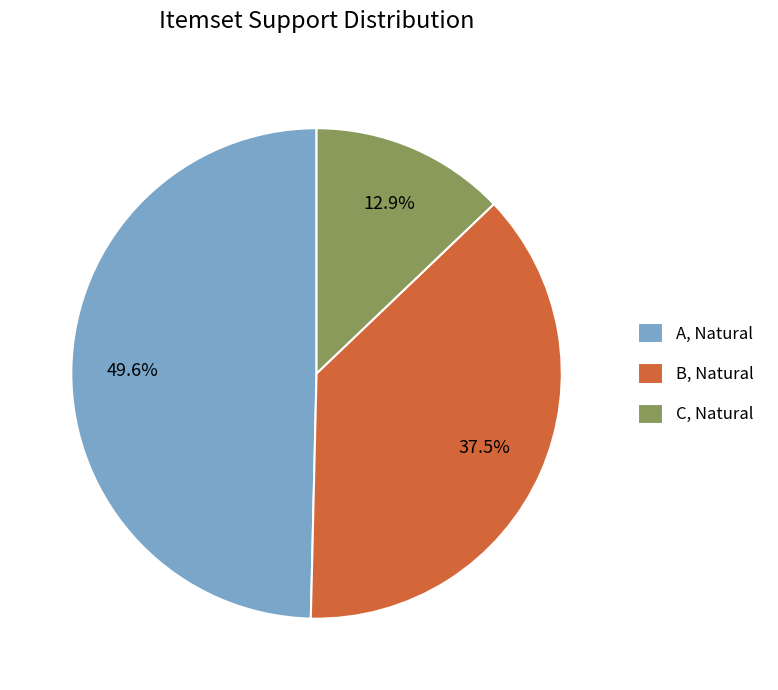

Which slice is the smallest?

C, Natural